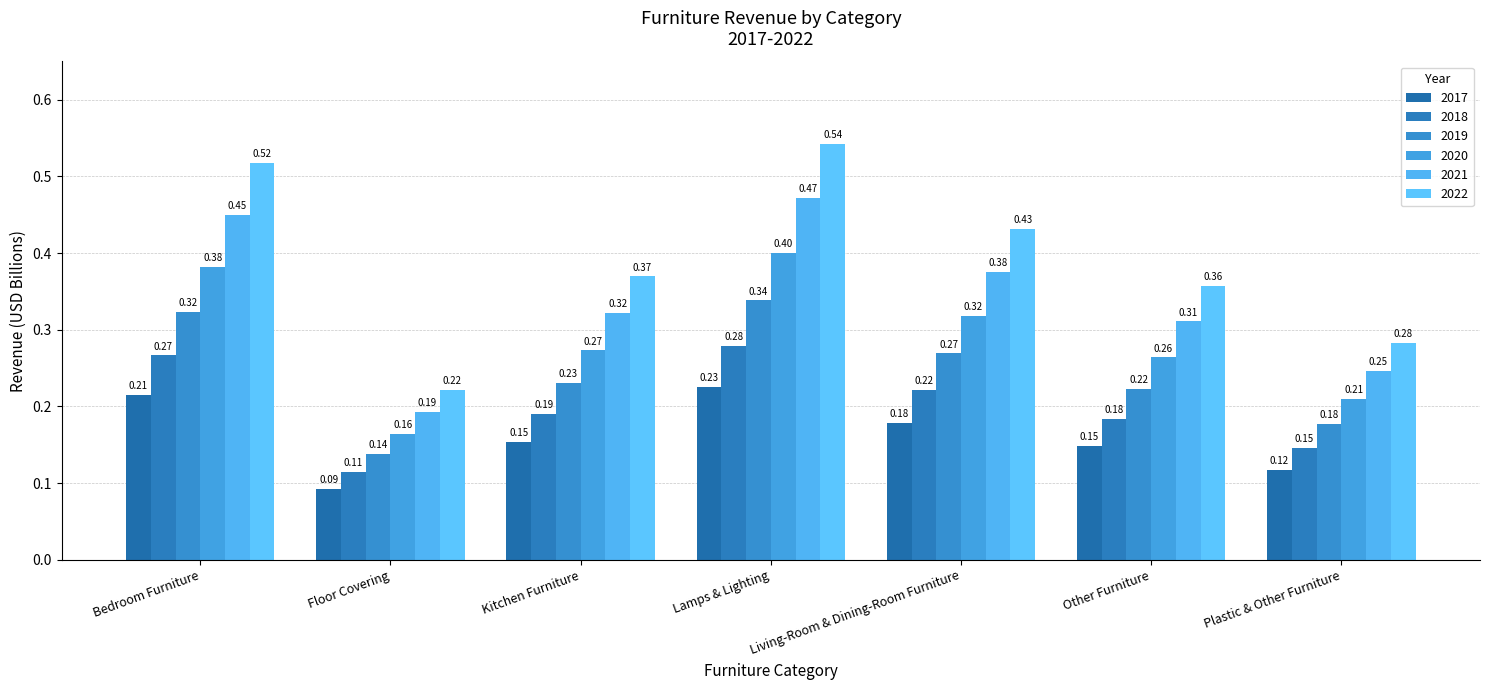

List the series in order of their peak value, lowest first.

2017, 2018, 2019, 2020, 2021, 2022